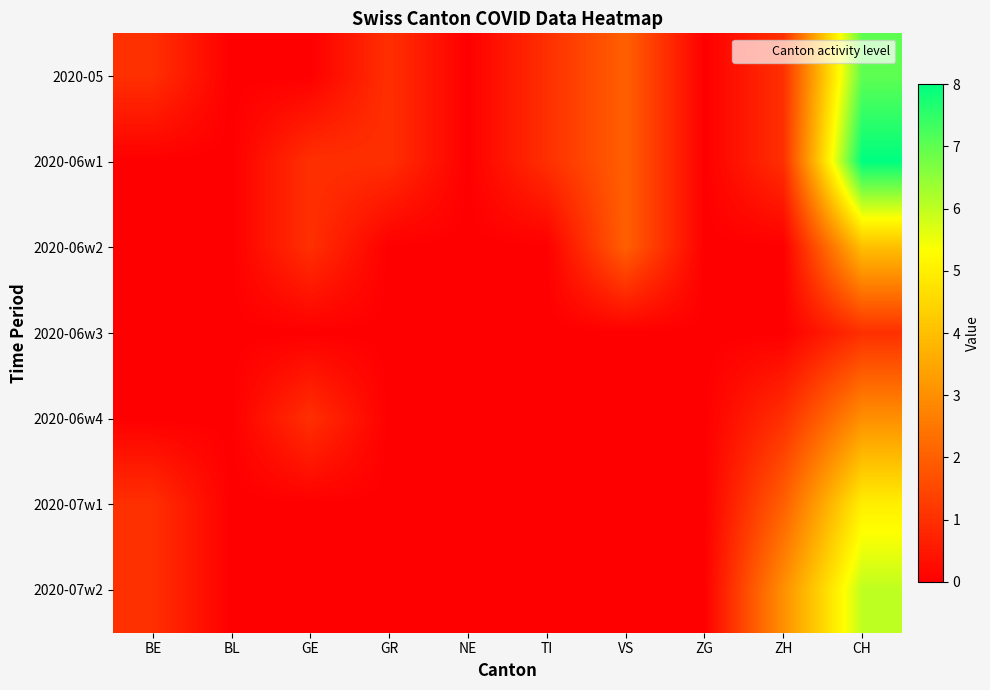

Which series has the widest spread of values?

2020-06w1